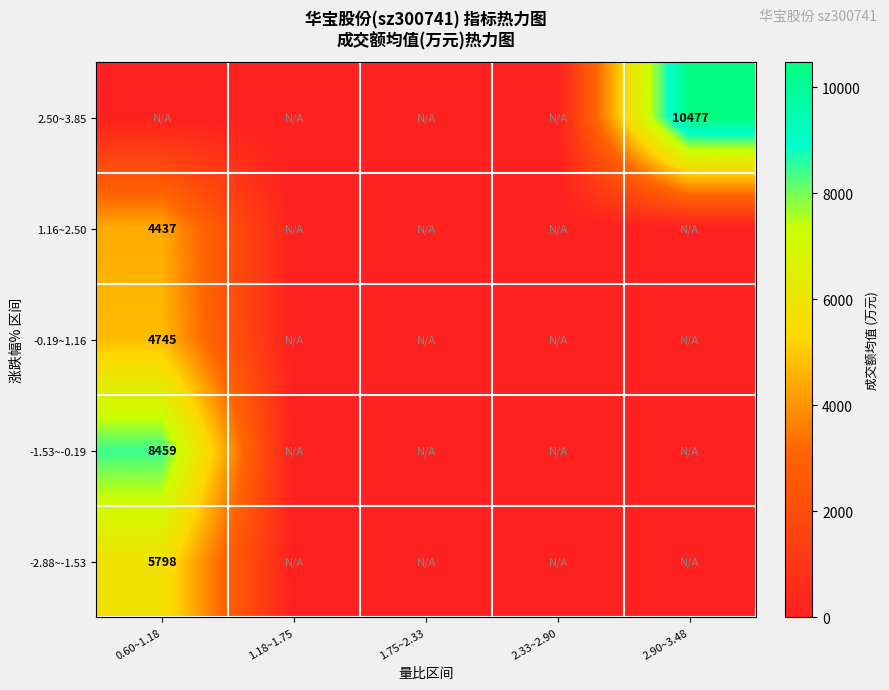

The 2.50~3.85 series shows 18041 at 2.90~3.48. True or false?

False